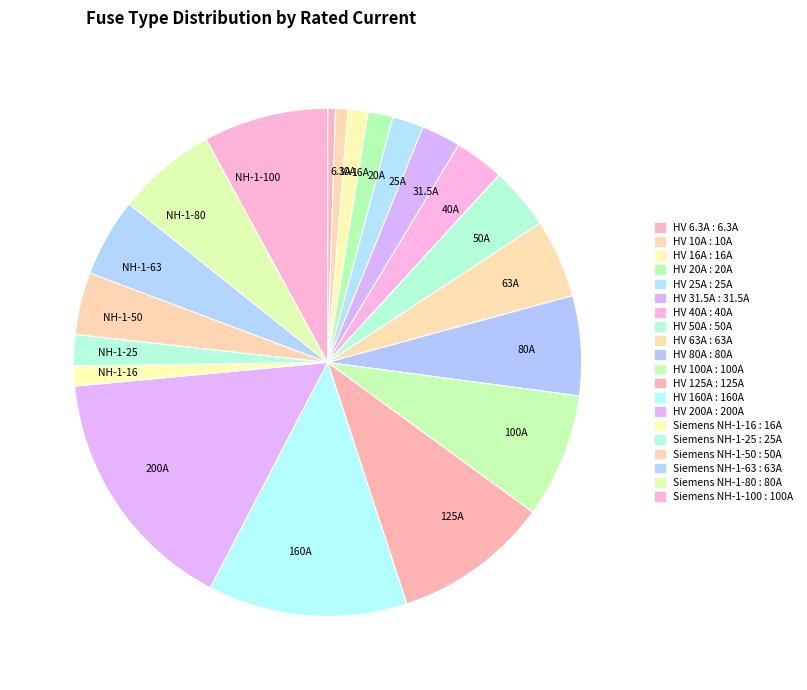

How many segments does this pie chart have?

20